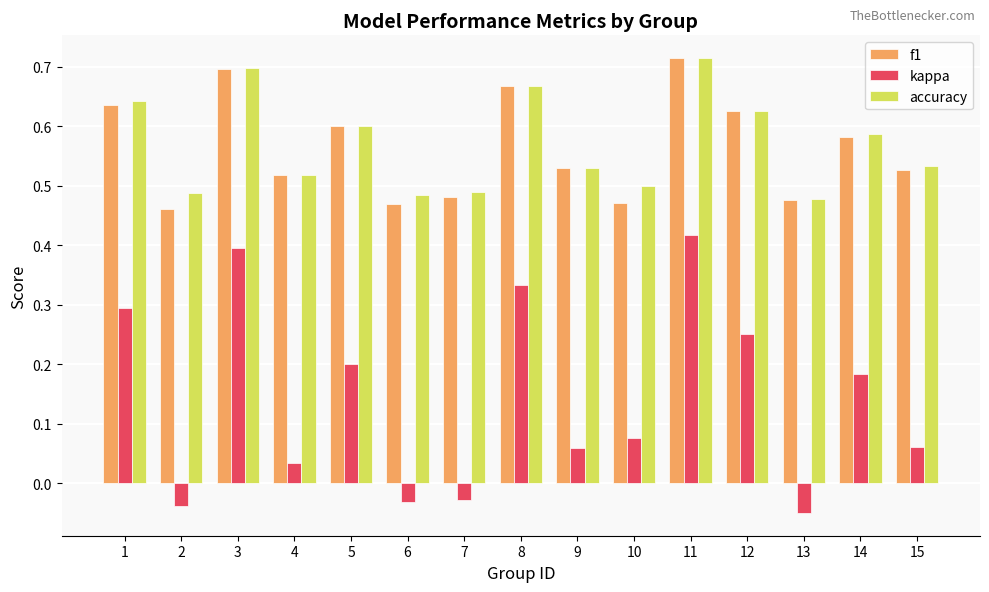

Rank the series at 2 from lowest to highest value.

kappa, f1, accuracy